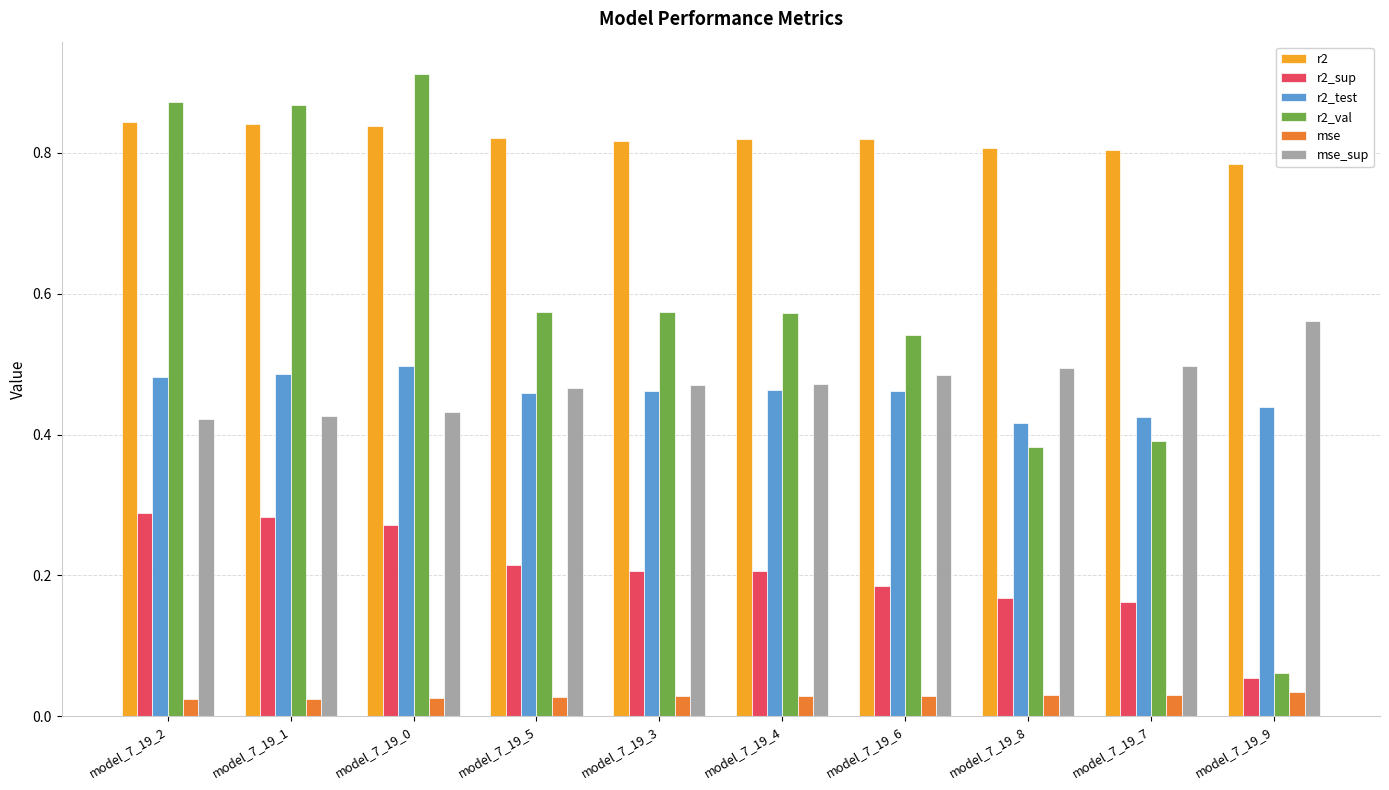

Which series has the largest range (max minus min)?

r2_val